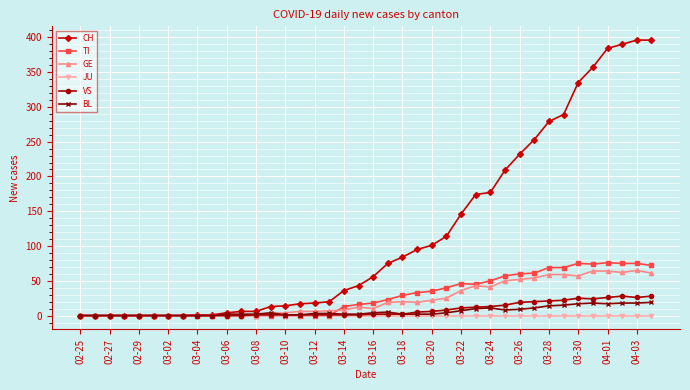

Which series has the largest range (max minus min)?

CH